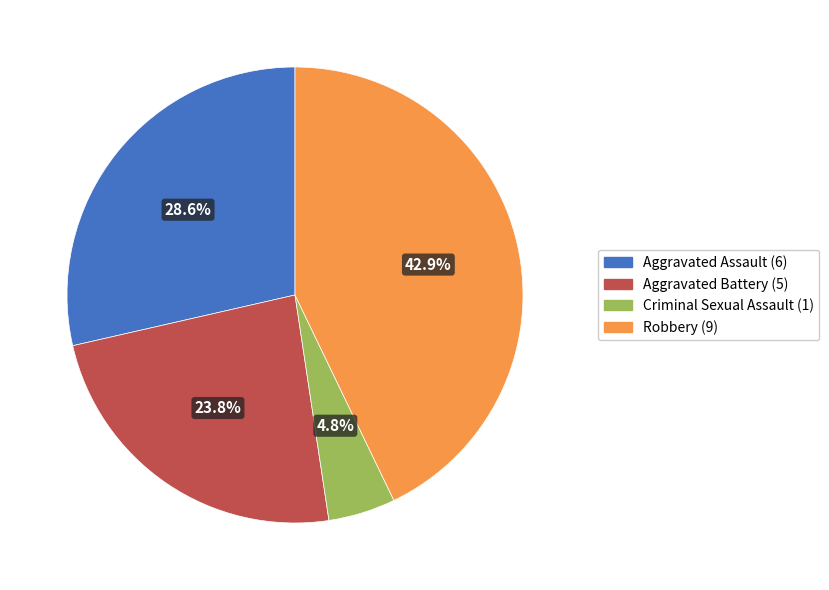

Is there any slice that represents more than half of the pie?

No